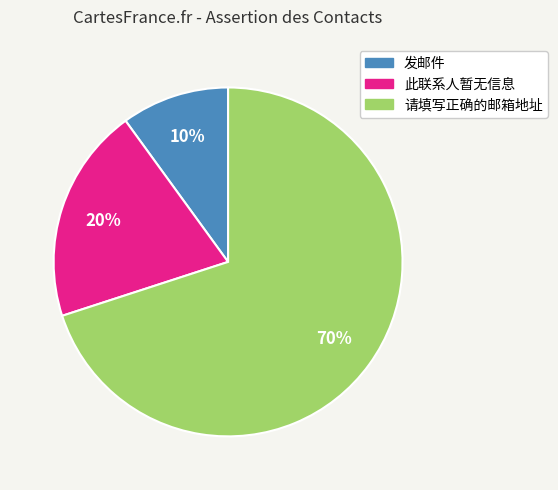

To the nearest percent, what is the average slice percentage?

33%